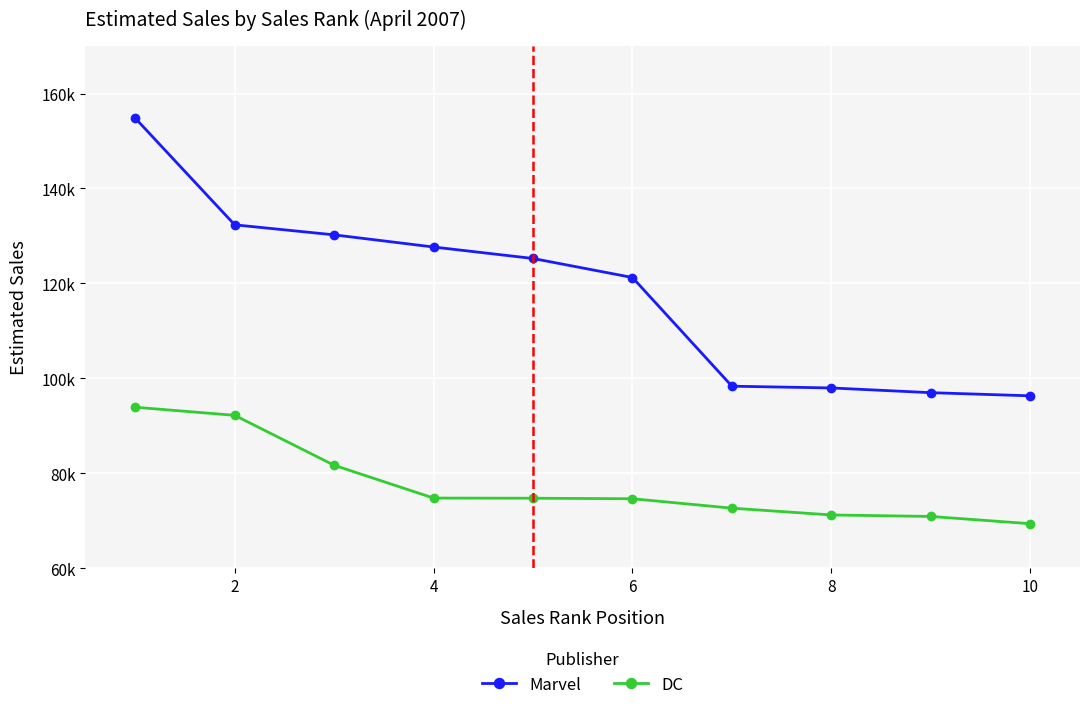

True or false: Marvel has more than 2 interior local peaks.

False